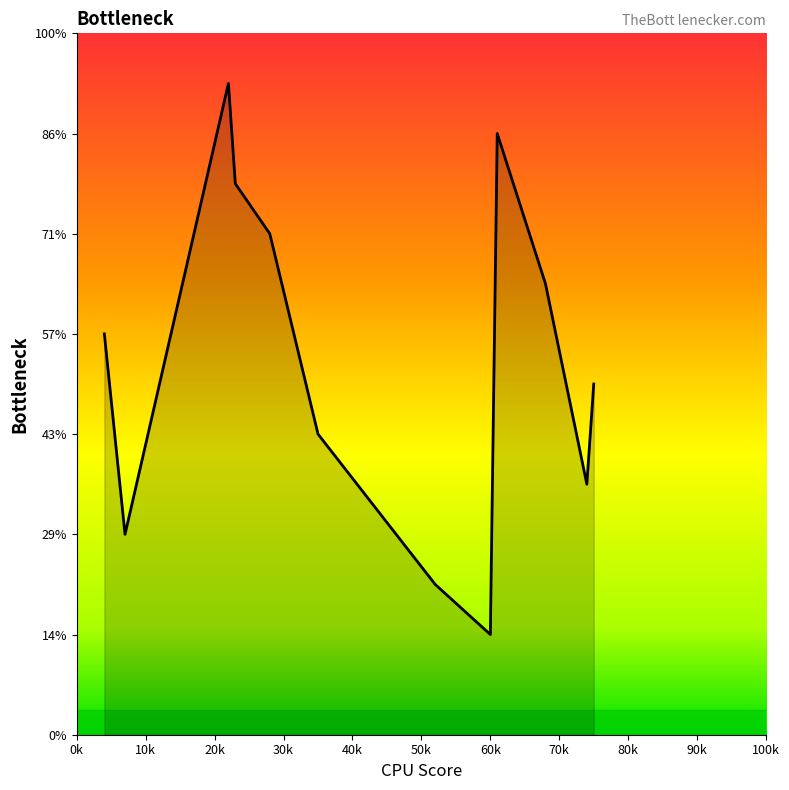

Does the chart display data point markers on the line(s)?

No